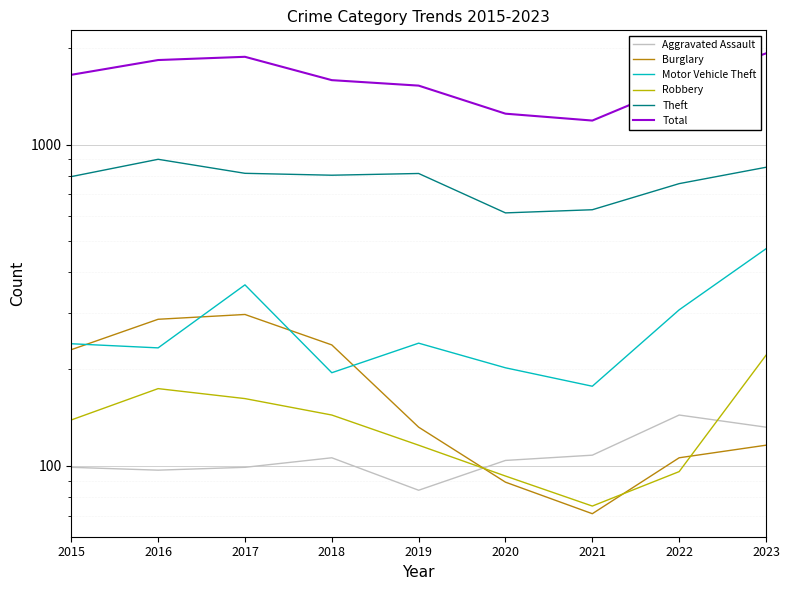

Rank the series at 2021 from lowest to highest value.

Burglary, Robbery, Aggravated Assault, Motor Vehicle Theft, Theft, Total